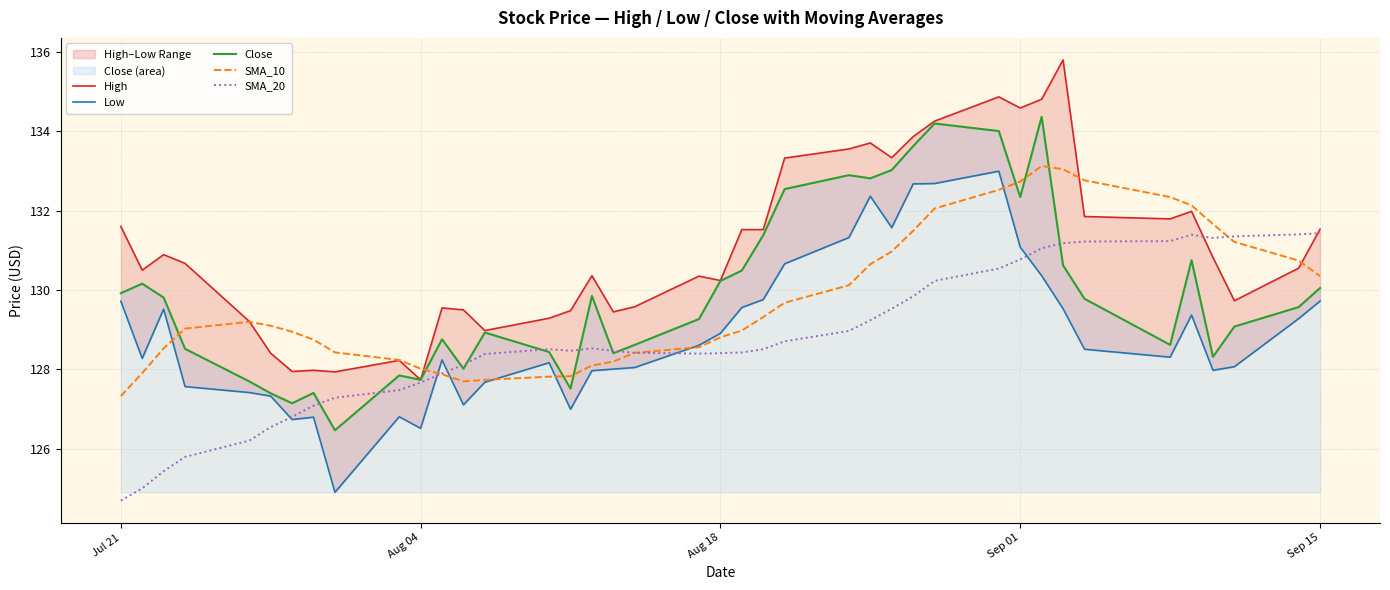

True or false: SMA_10 has a value of 132.7 at Sep 01.

True